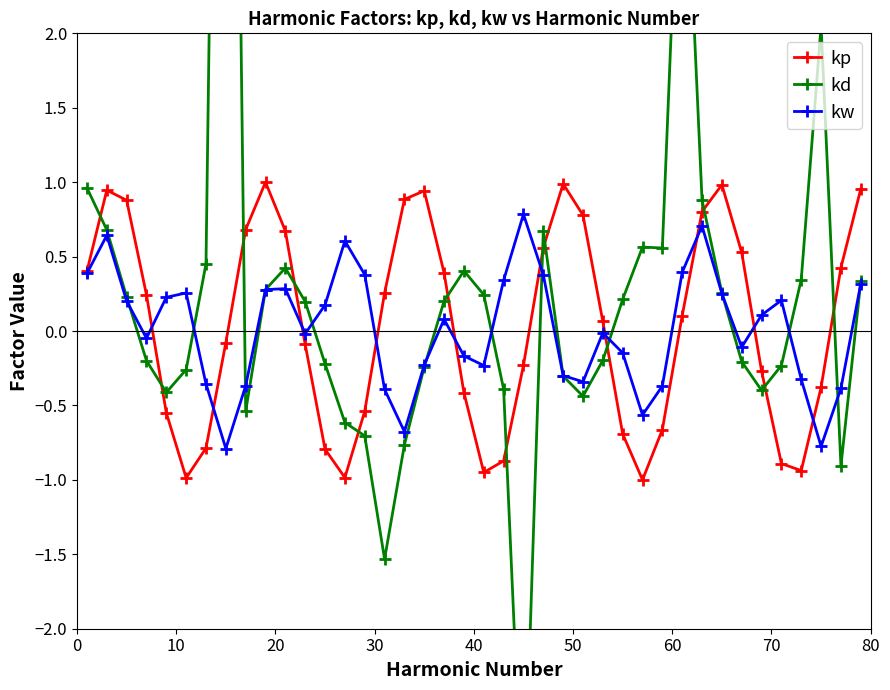

Which series ends up on top after the final intersection of kw and kp?

kp